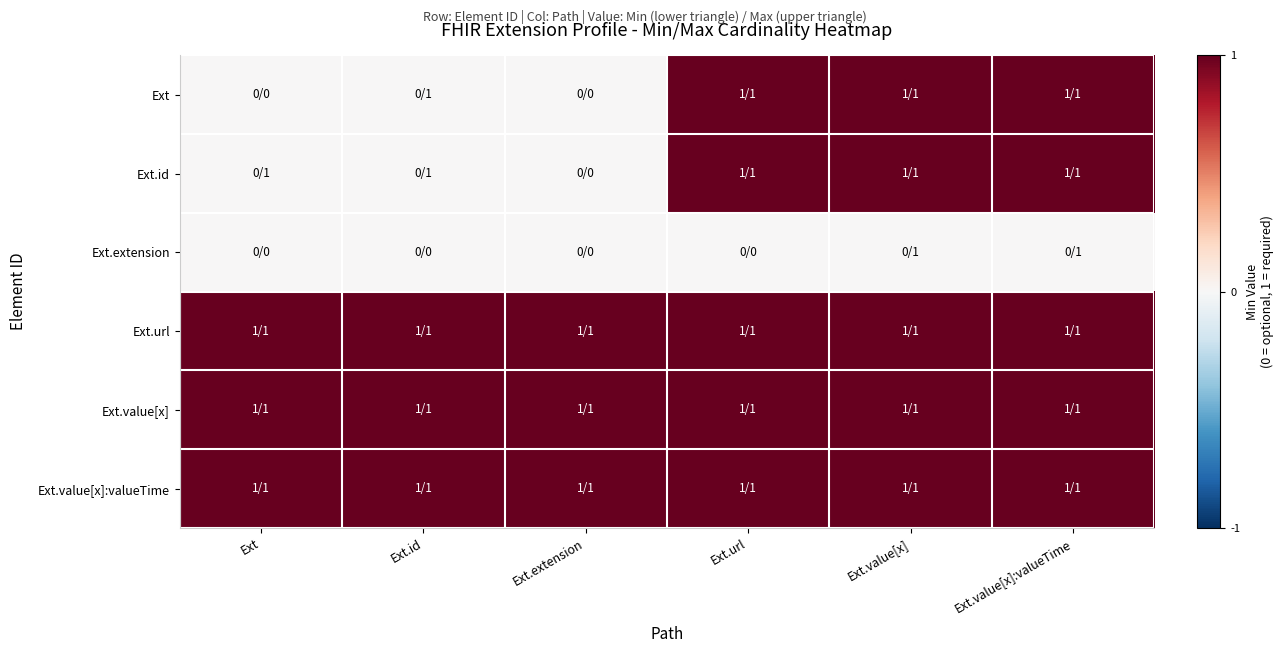

Which series changed the most between Ext.extension and Ext.value[x]?

Ext